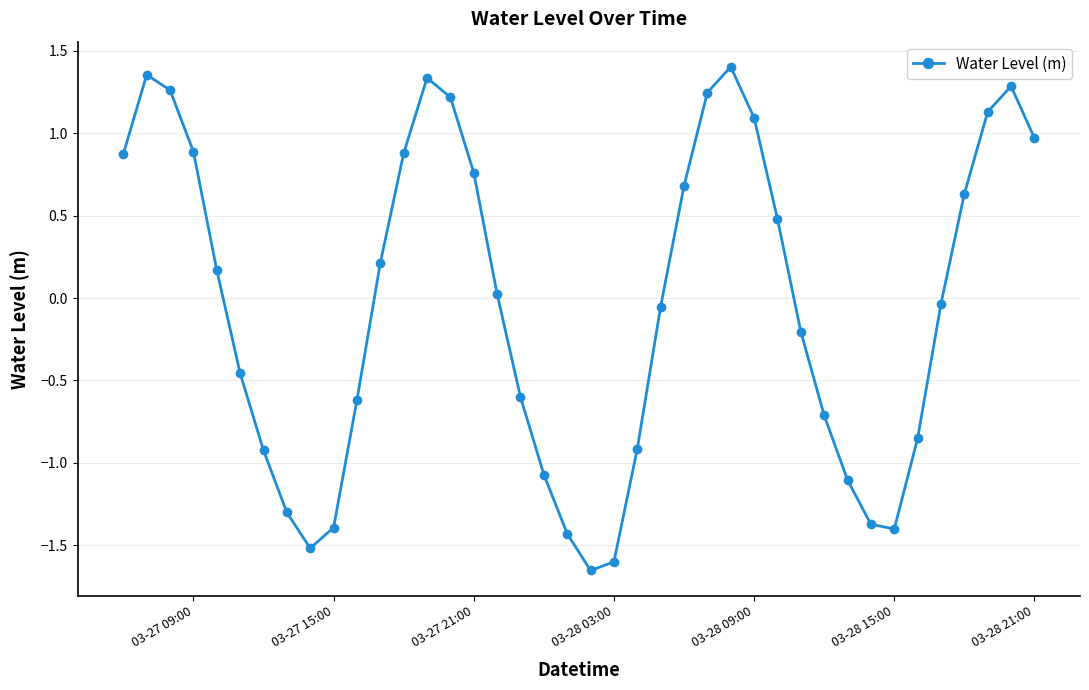

True or false: there are more than 1 points higher than both neighbors.

True